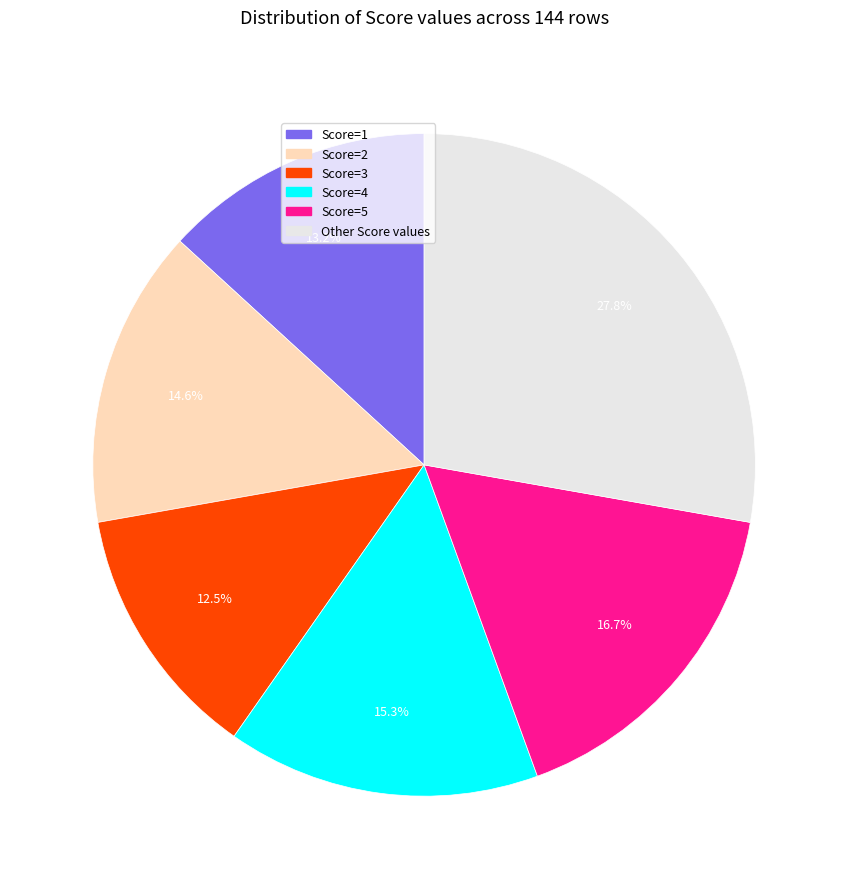

How many segments does this pie chart have?

6